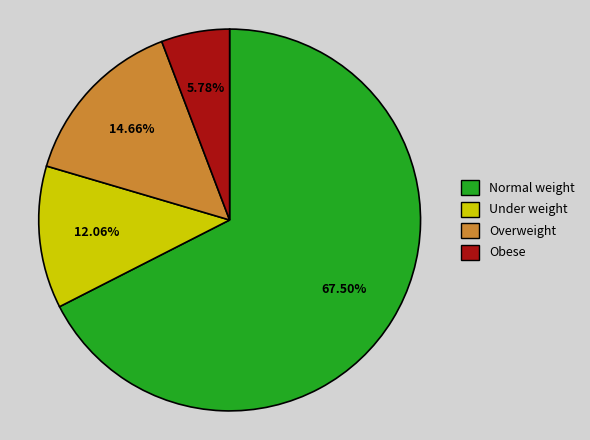

Is there a majority slice in this chart?

Yes